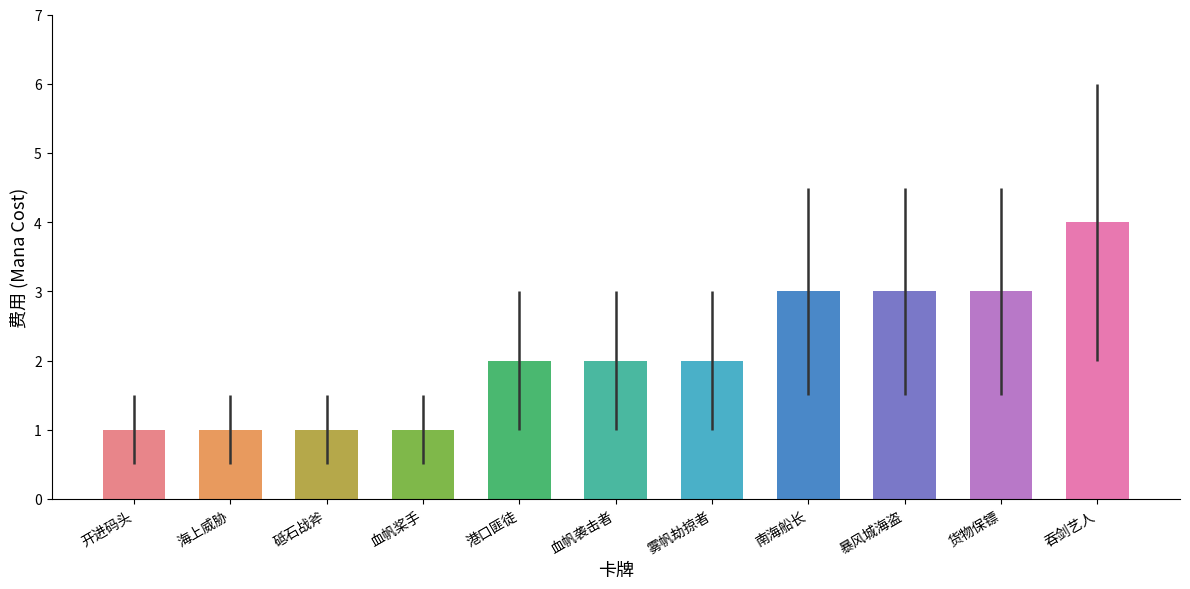

The value at 港口匪徒 is 2. True or false?

True